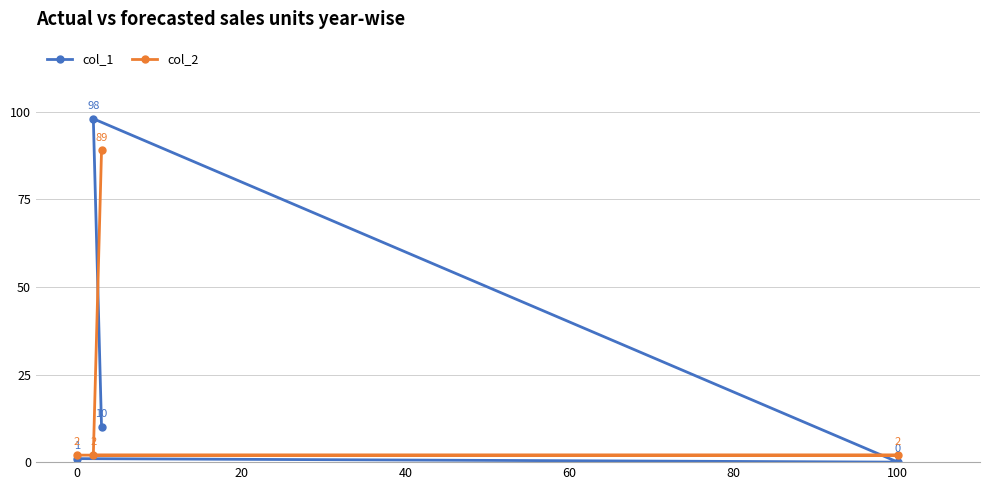

Which series has the widest spread of values?

col_1